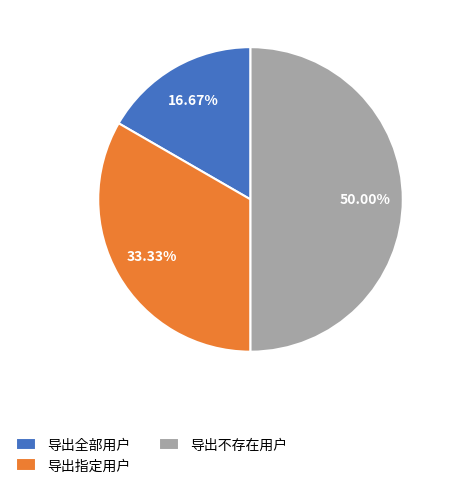

To the nearest percent, what portion does 导出指定用户 represent?

33%